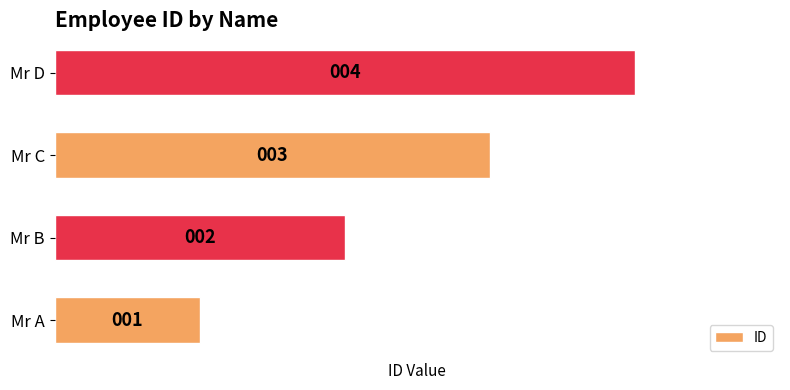

What is the sum of all values?

10